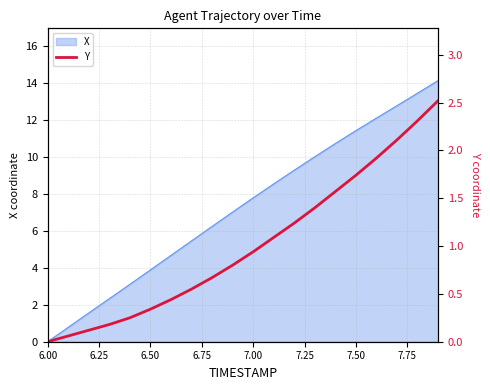

True or false: X has a value of 18.1 at 7.50.

False